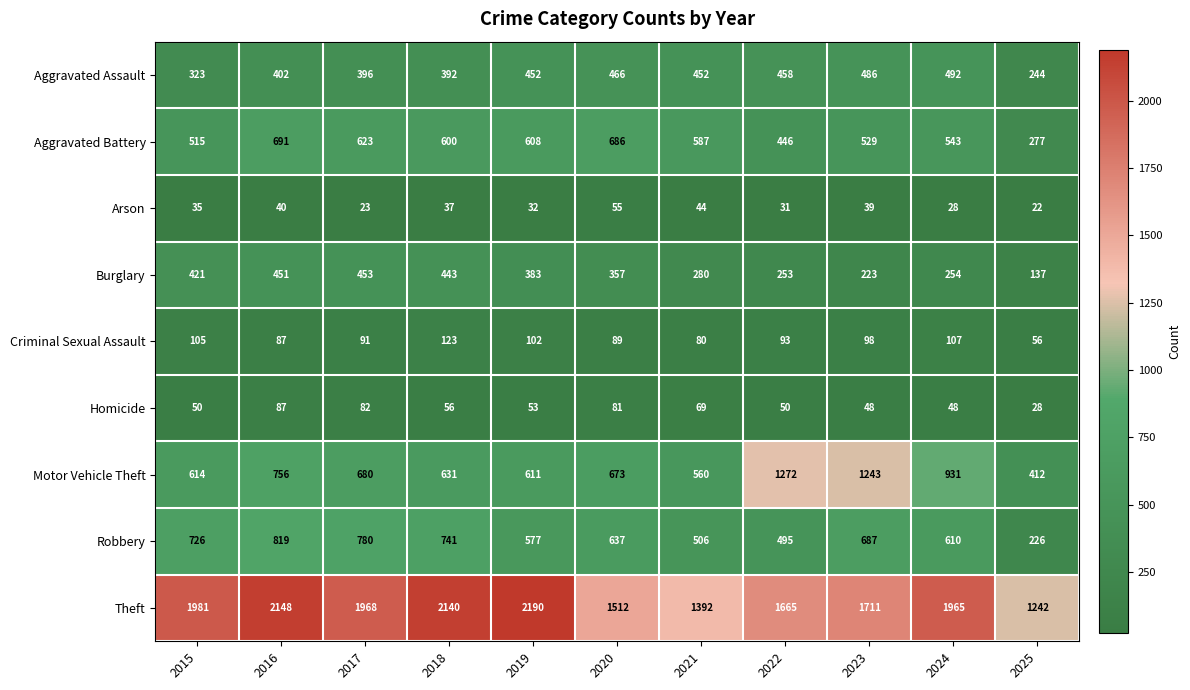

Which series has the largest total across all categories?

Theft